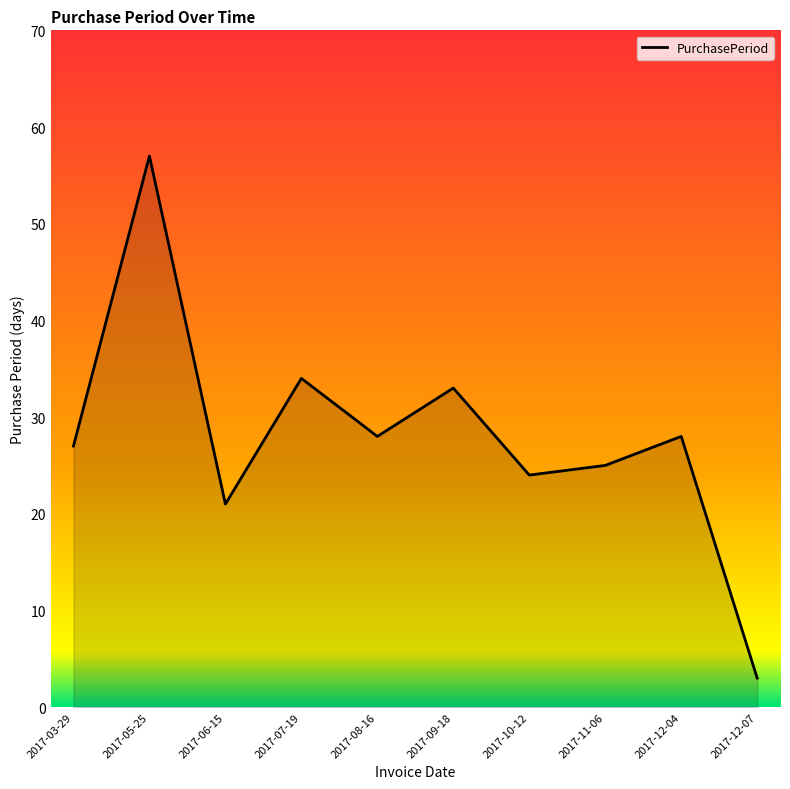

What is the difference between the maximum and minimum values?

54